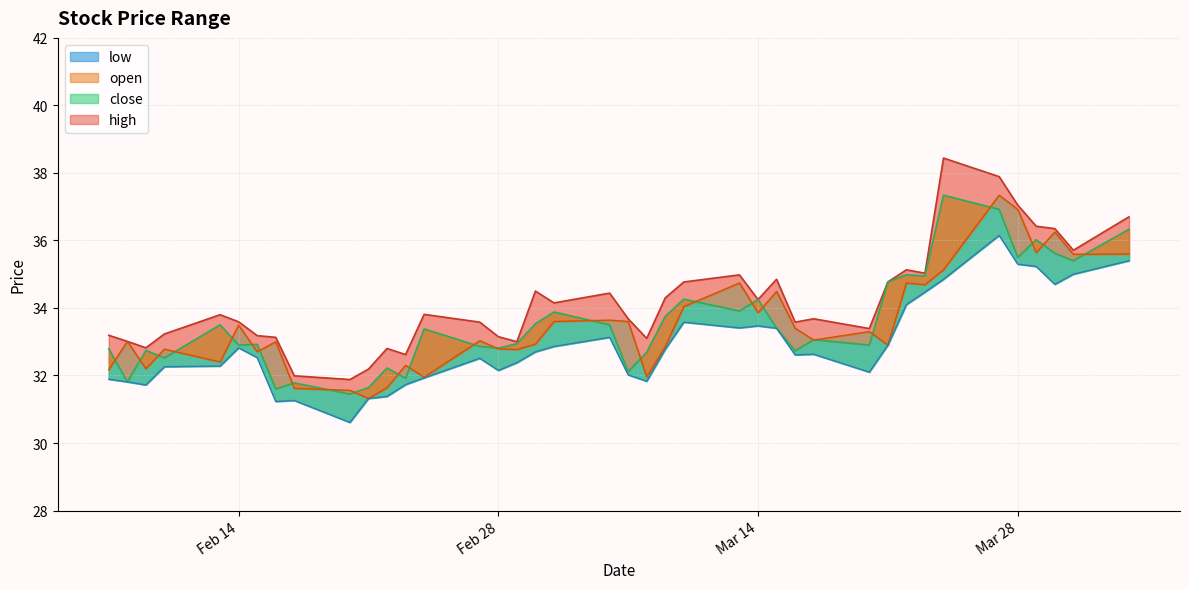

What is the sum of all open values?

1341.0